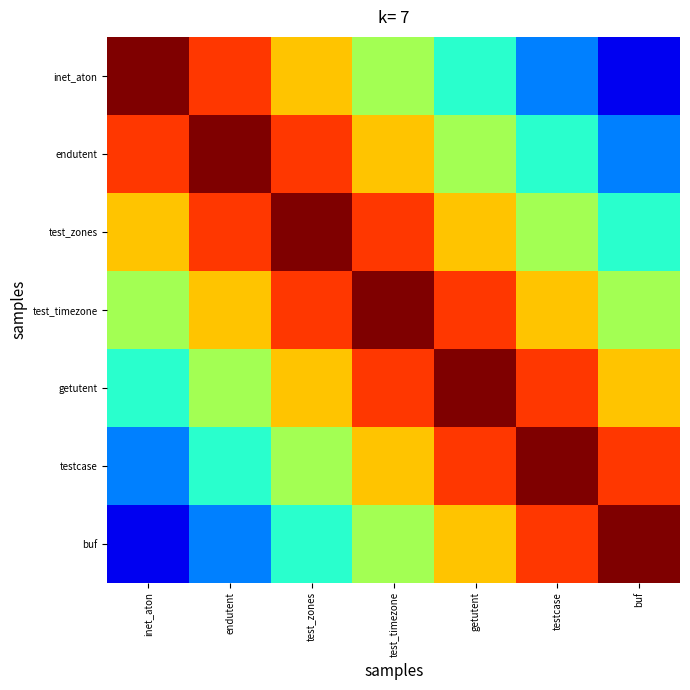

Count the number of categories in the chart.

7